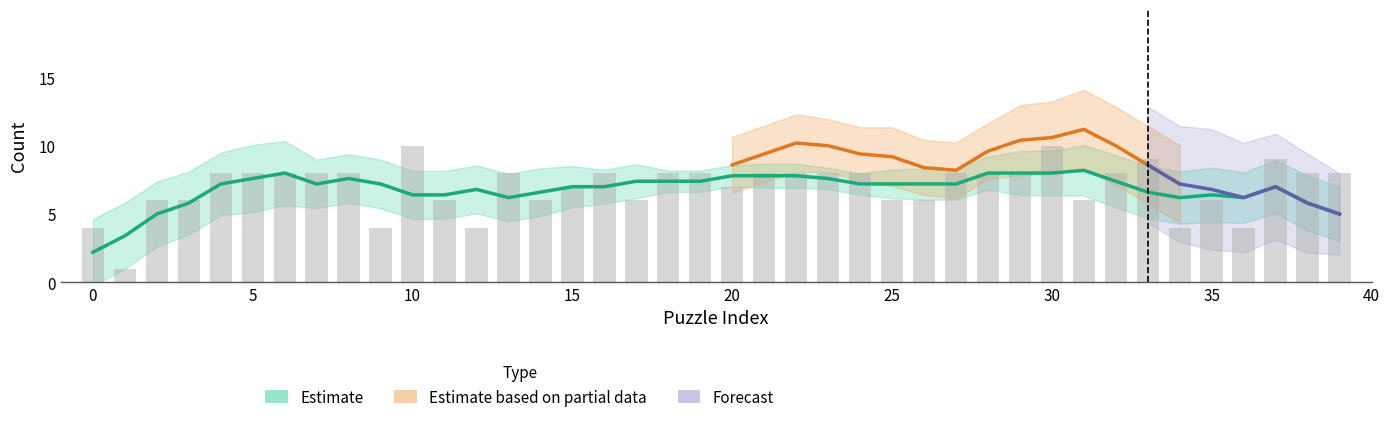

What is the sum of all values?

279